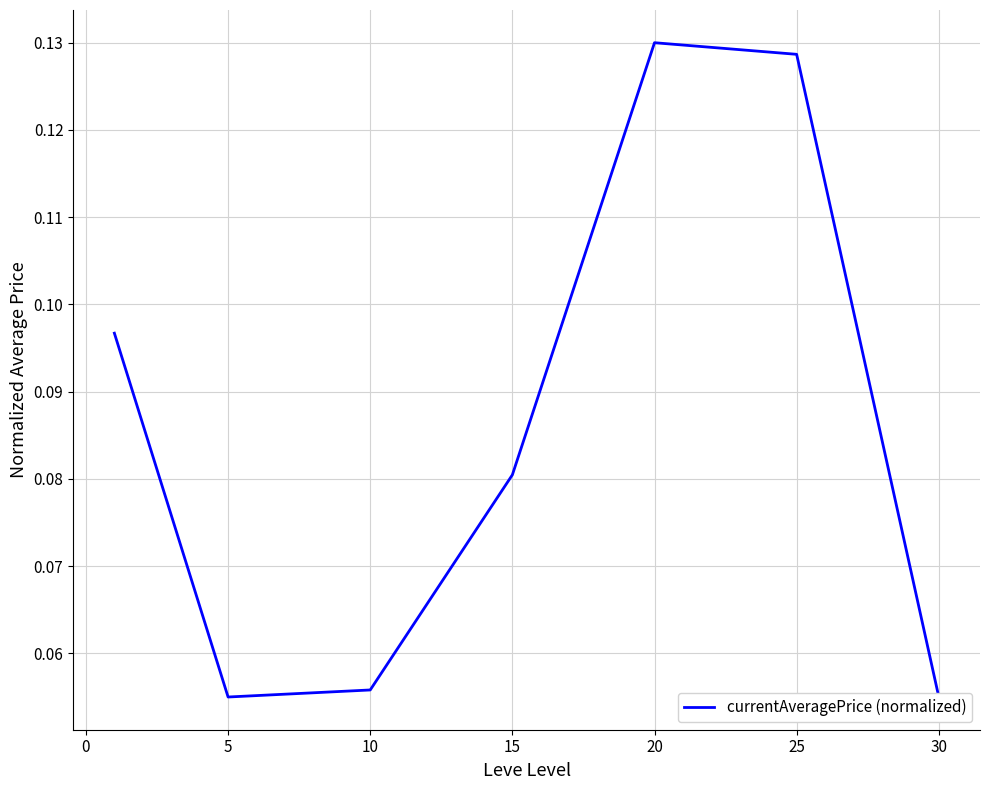

What is the sum of all values?

0.6